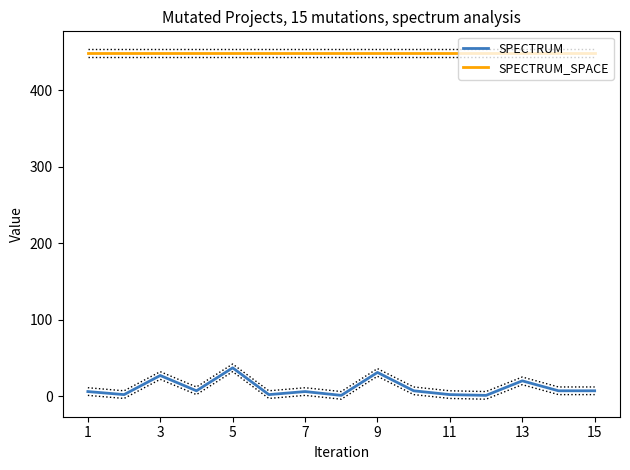

True or false: SPECTRUM_SPACE and SPECTRUM cross at least once.

False